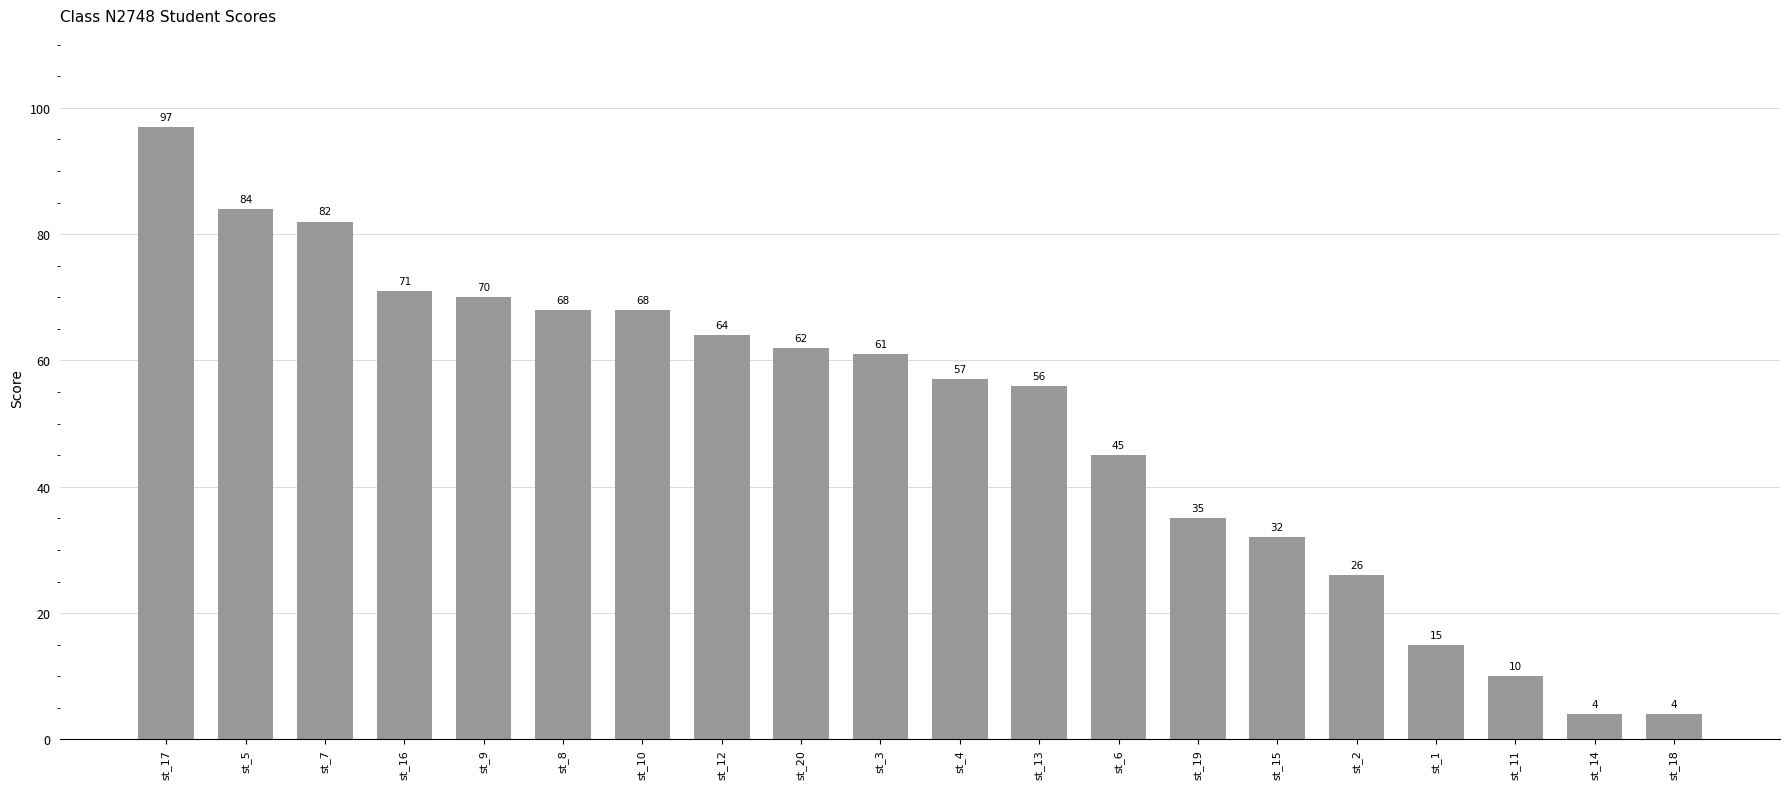

Reading left to right, what are all the values shown in this chart?

97	84	82	71	70	68	68	64	62	61	57	56	45	35	32	26	15	10	4	4